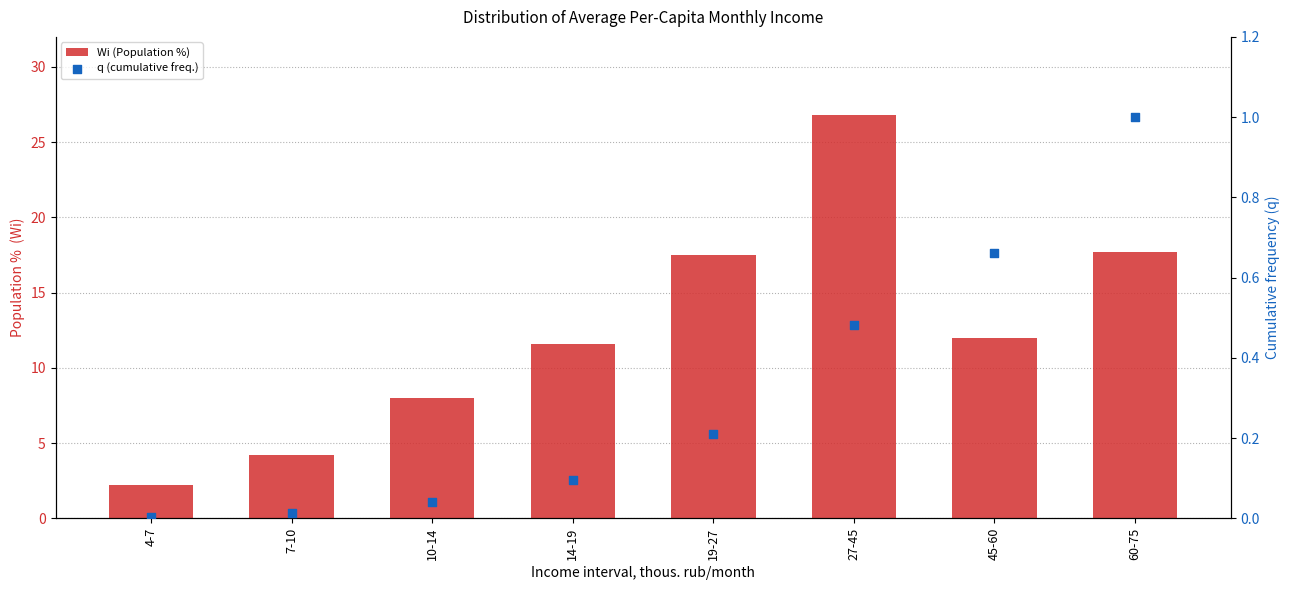

At how many categories does at least one series exceed 24?

1